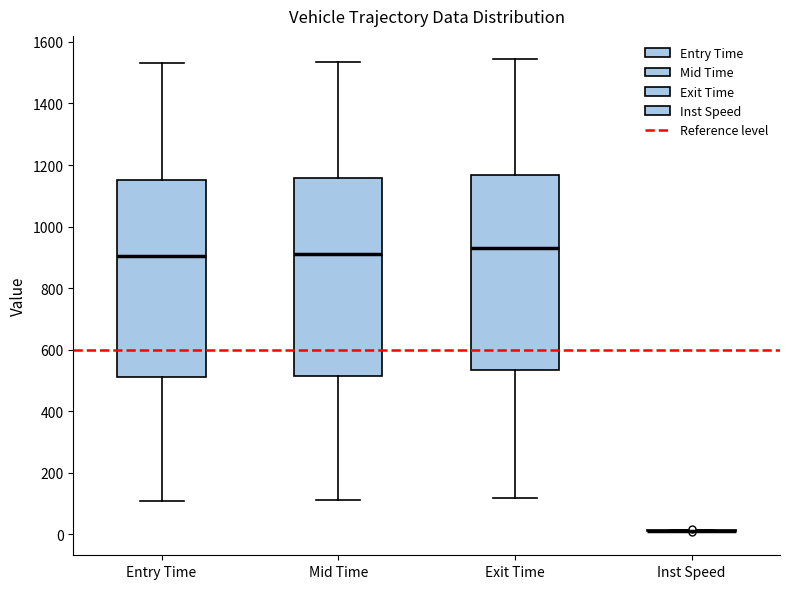

Where does the median line of the box for Exit Time sit on the y-axis? The values are not printed on the chart, so give them approximately, as read against the axis.

940